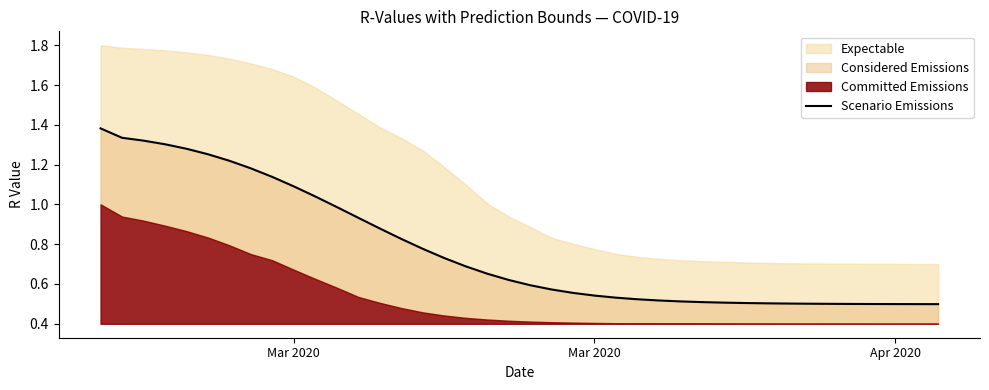

What is the sum of all values?

31.0